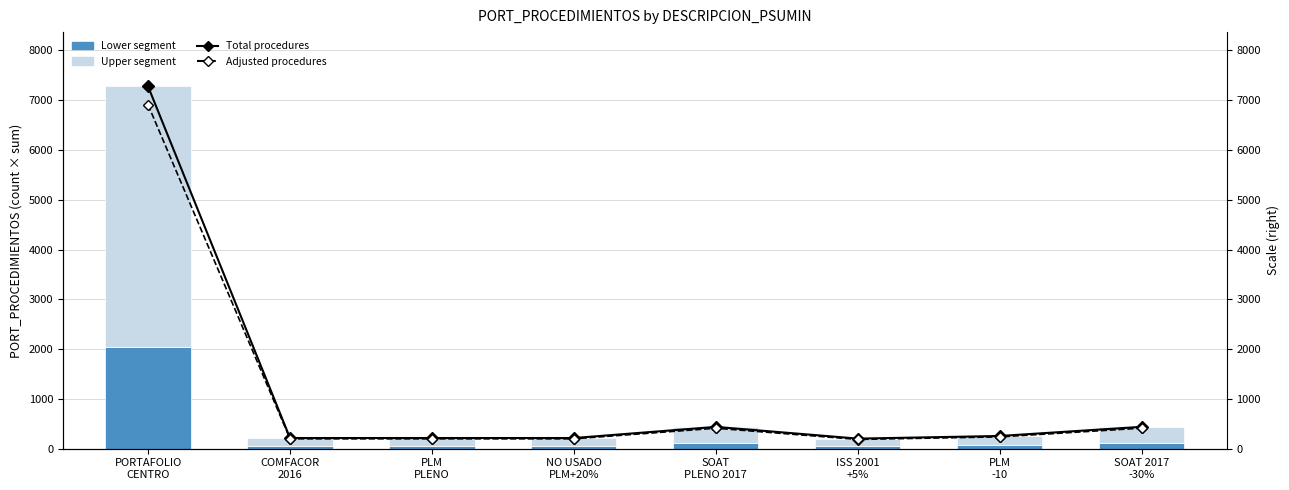

What are all the series names shown in the legend?

Lower segment, Upper segment, Total procedures, Adjusted procedures